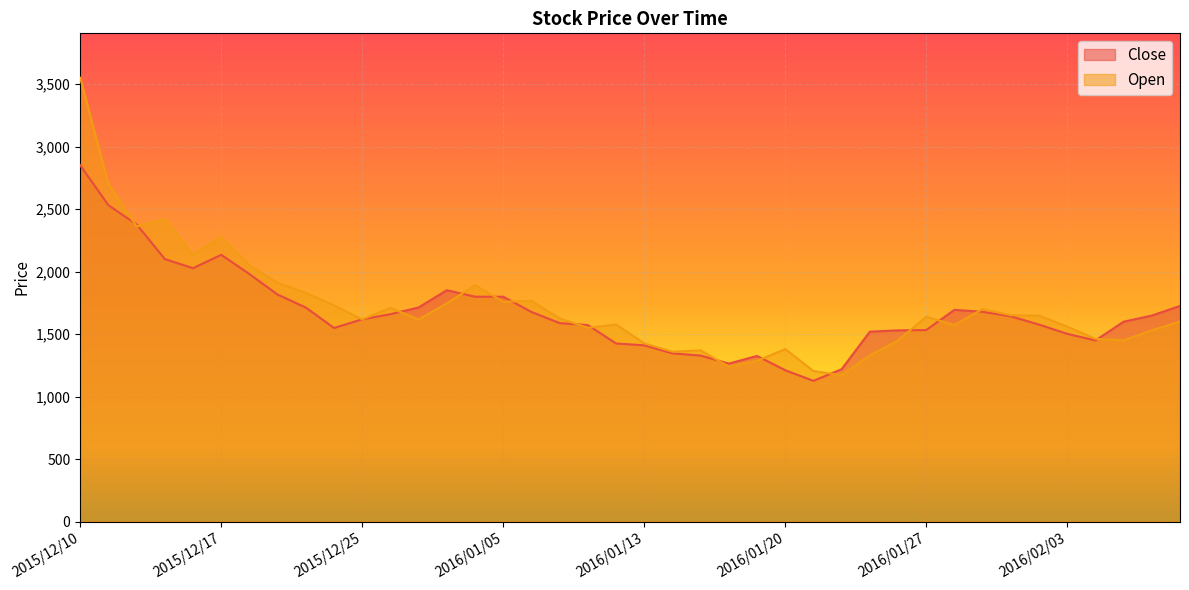

What is the label of the 20th point from the right?

2016/01/13